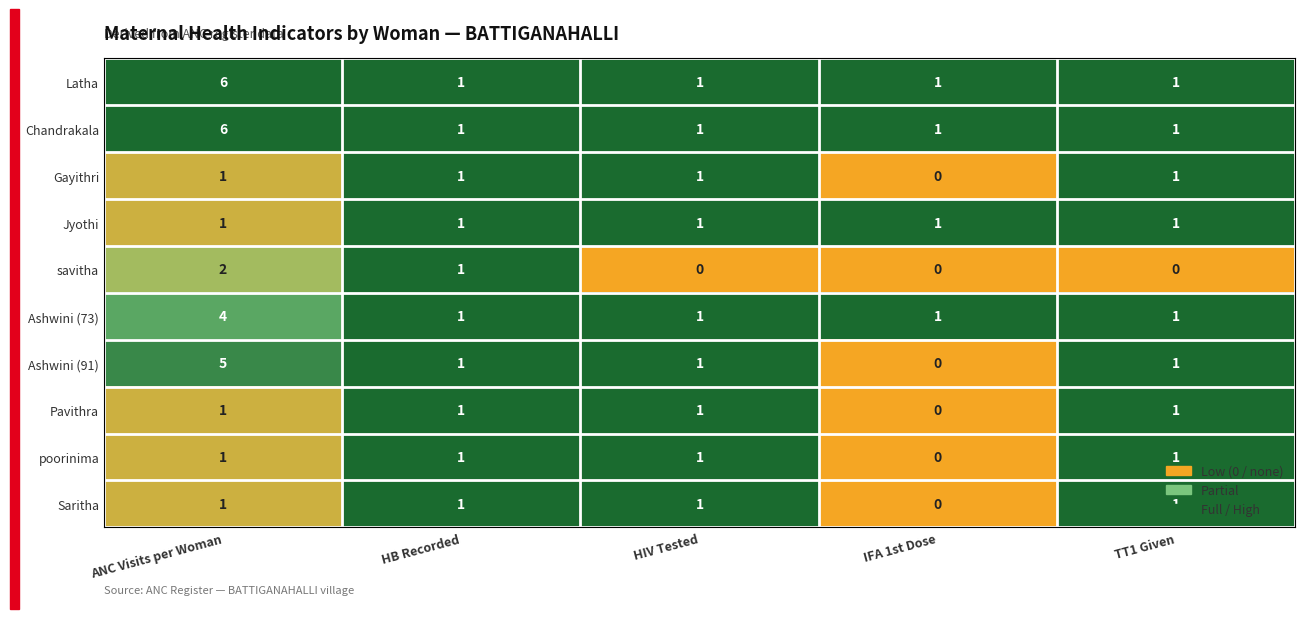

True or false: poorinima has a value of 1 at ANC Visits per Woman.

True